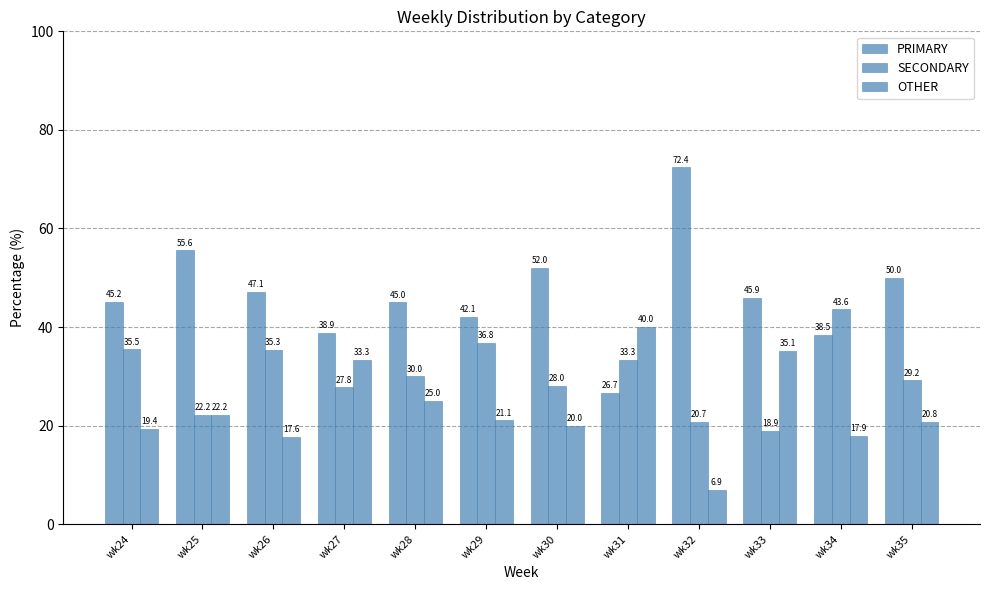

How many categories are shown in the chart?

12